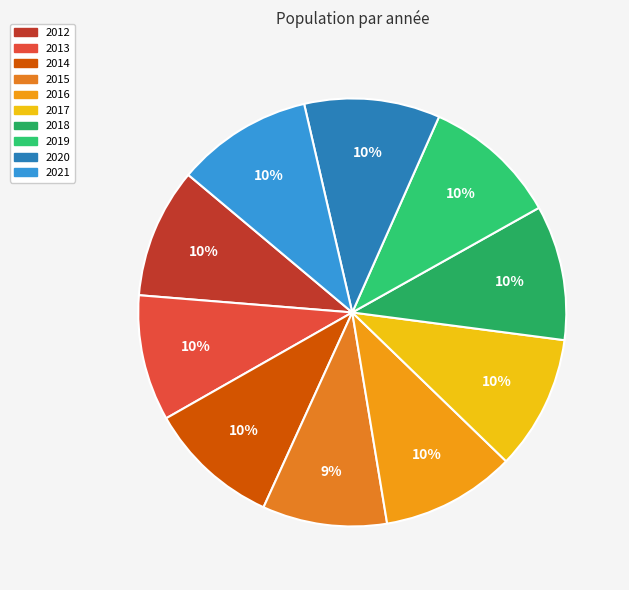

What is the total percentage of 2012 and 2013?

19.3%